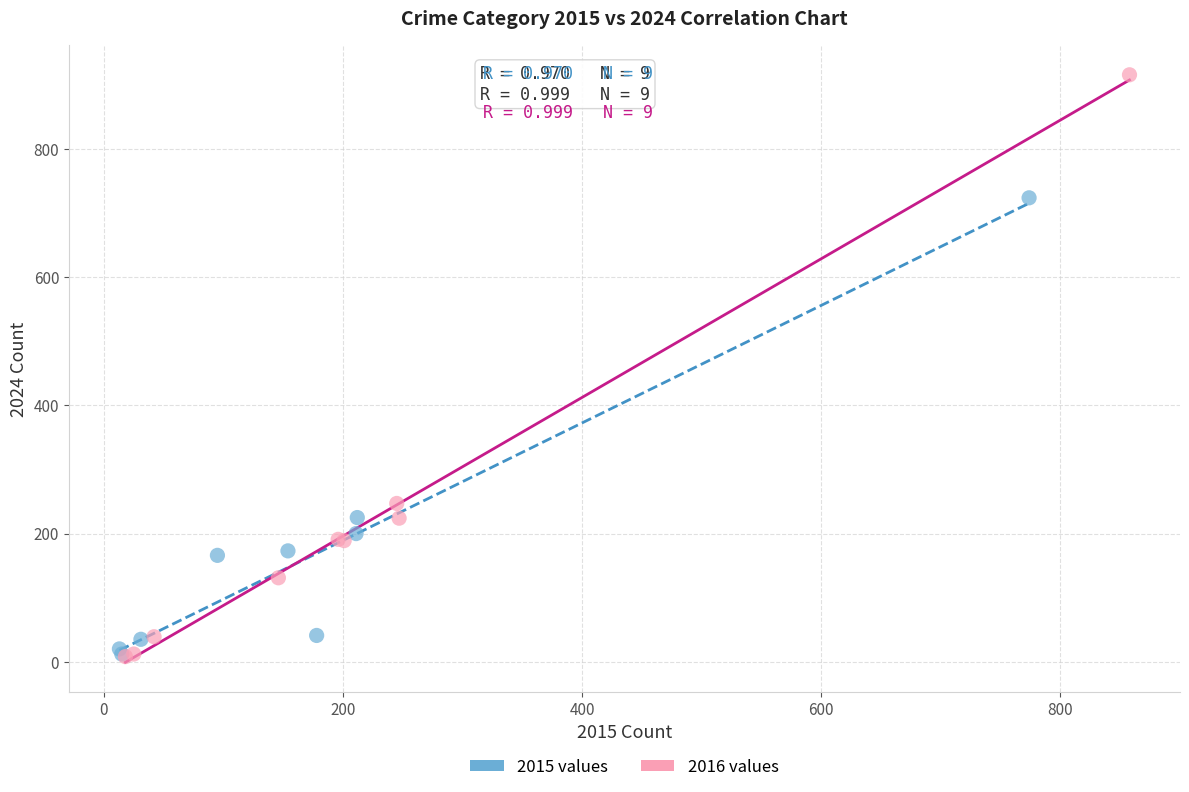

What are all the series names shown in the legend?

2015 values, 2016 values